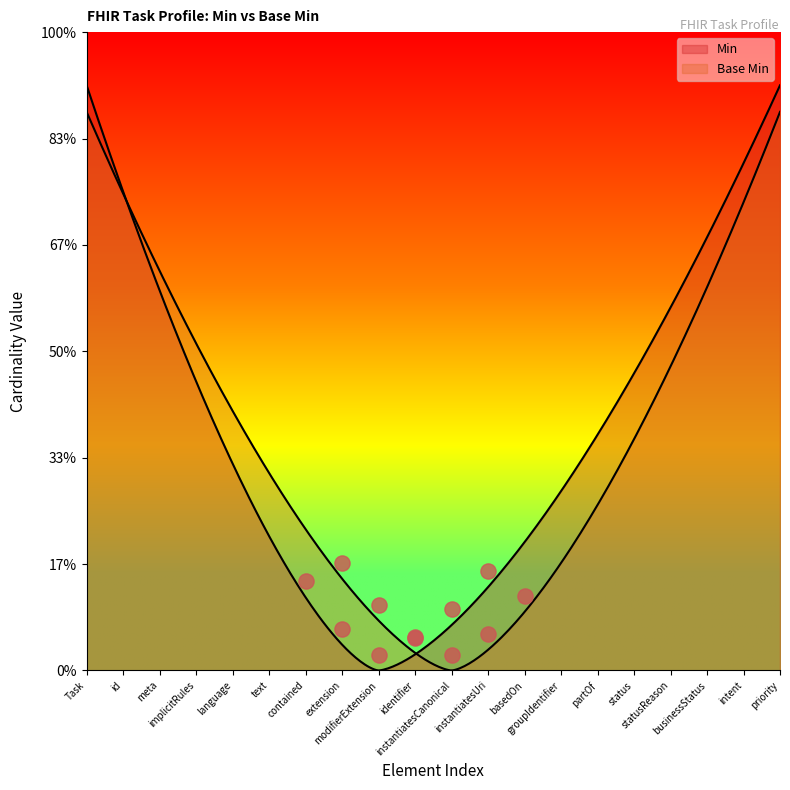

Which series has the widest spread of Y values?

Base Min